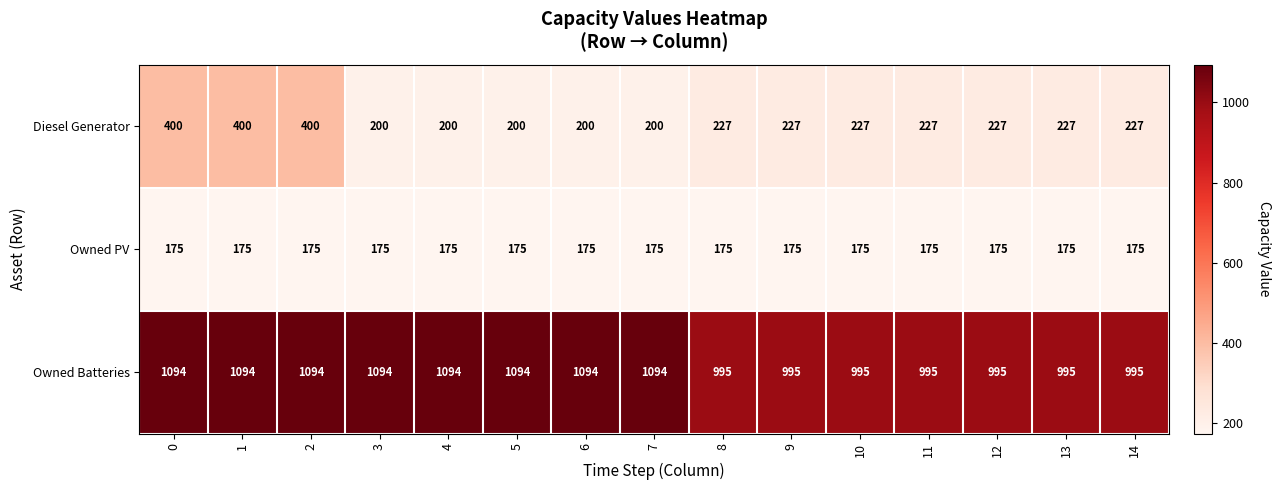

What is the difference between the second highest and second lowest values in the Owned Batteries series?

99